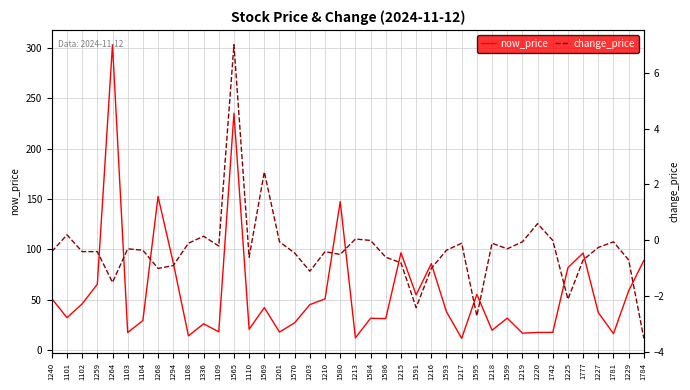

Which series has the widest spread of values?

now_price